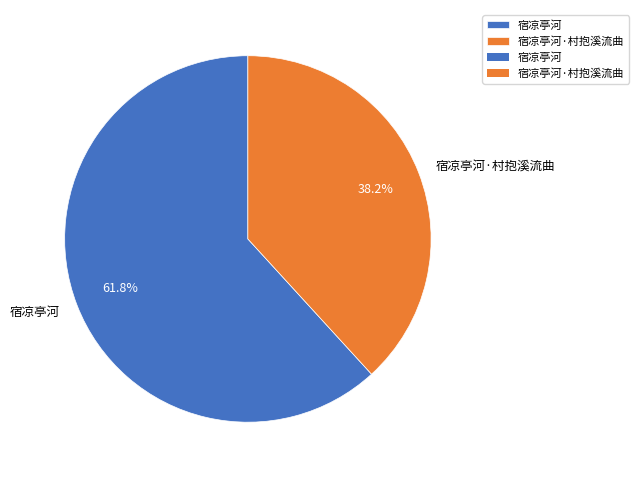

To the nearest percent, what is the difference between the largest and smallest slice percentages?

24%